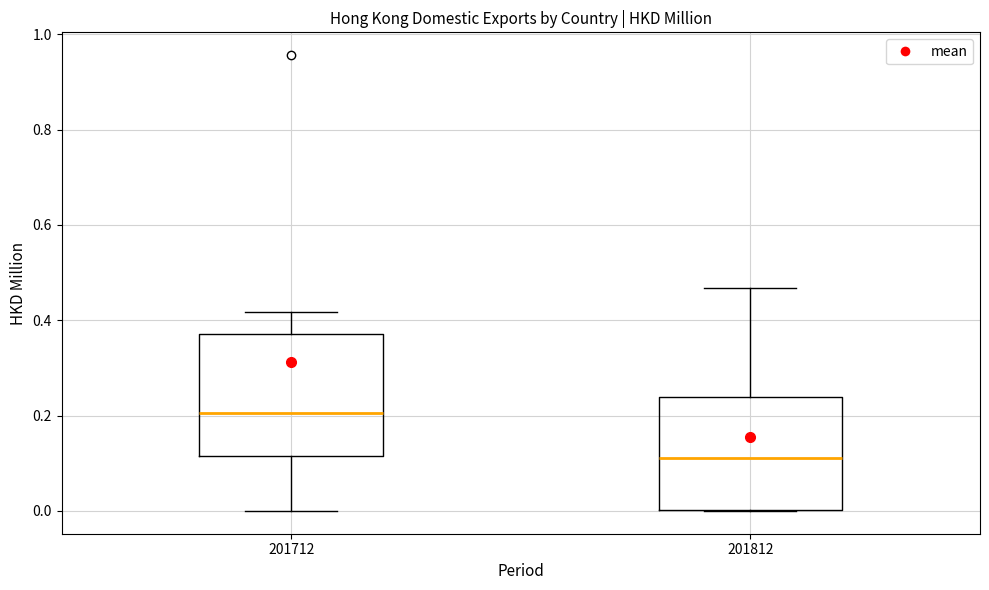

Where does the upper whisker of the box at x = 201812 end on the y-axis? The values are not printed on the chart, so give them approximately, as read against the axis.

0.46